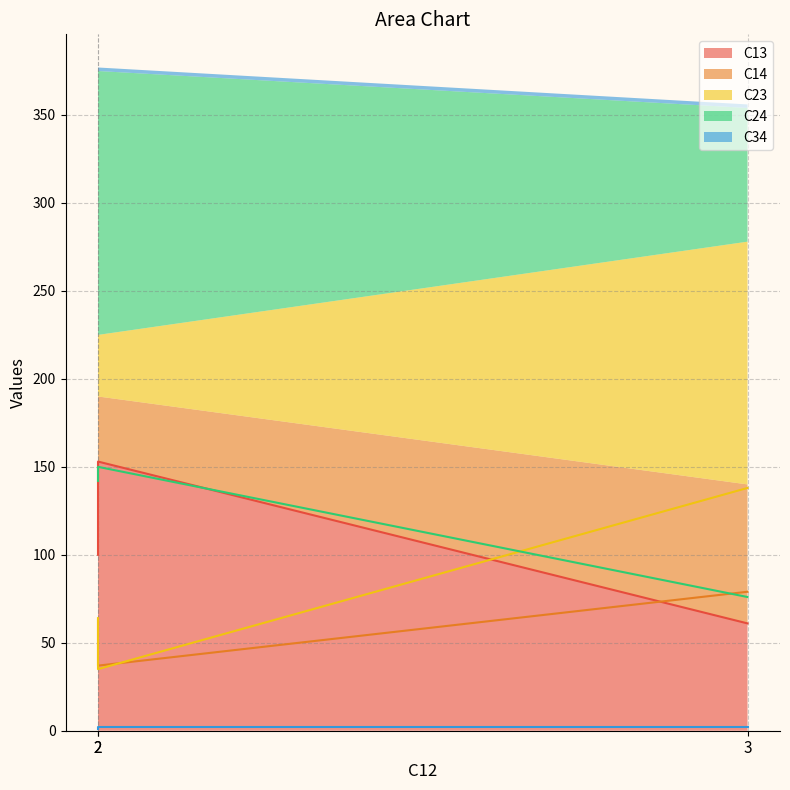

What is the sum of the C24 values at 3 and 2?

218